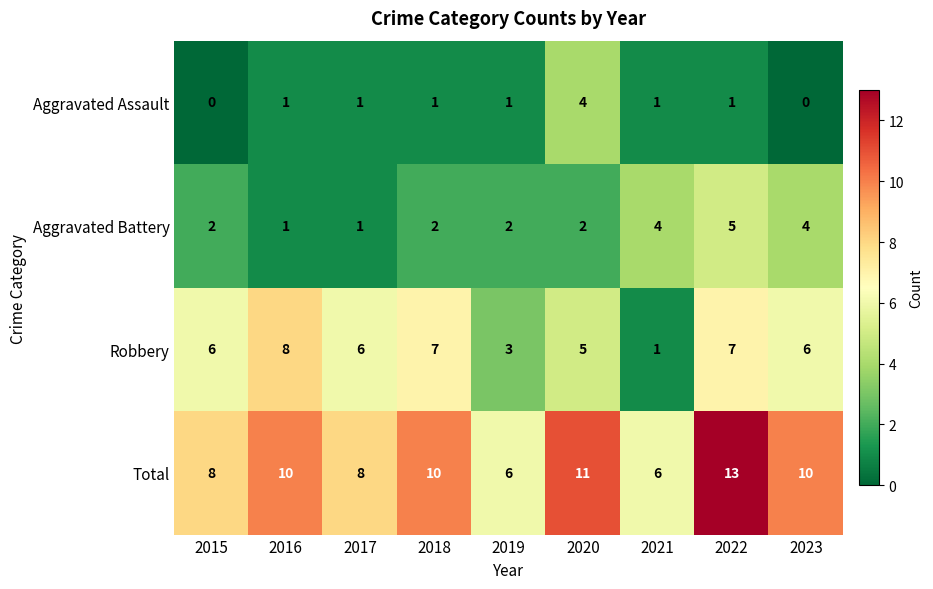

At how many categories does at least one series exceed 1?

9